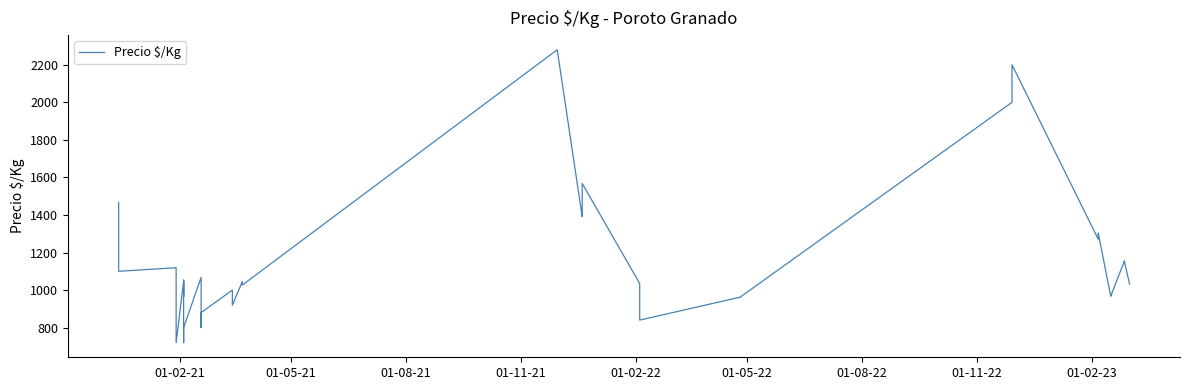

What is the difference between the second highest and second lowest values?

1480